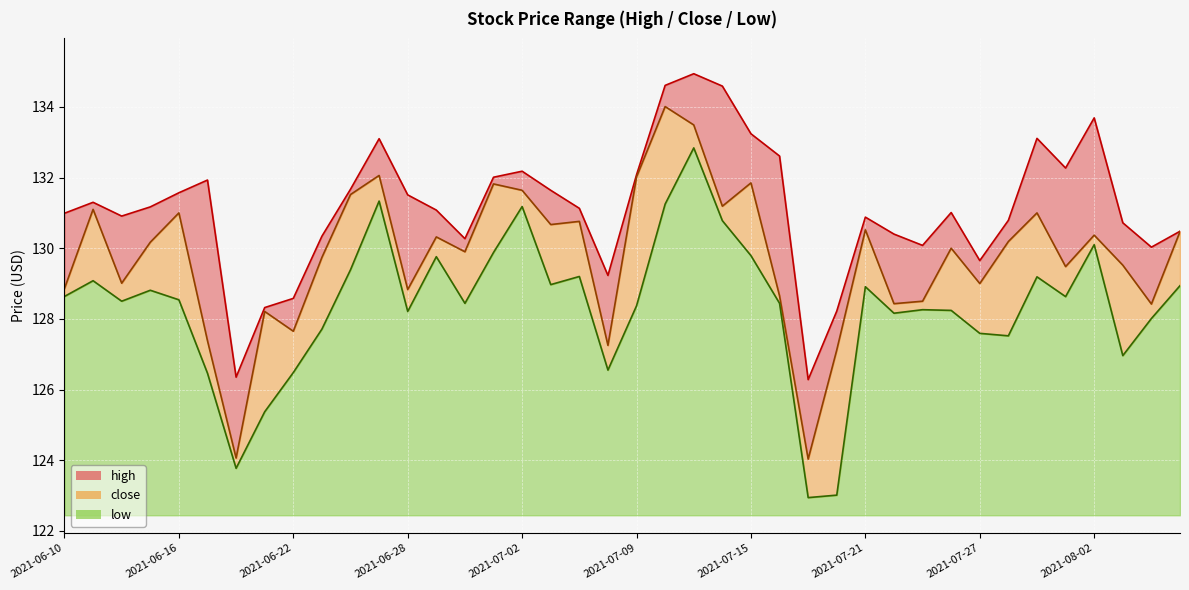

List the series in order of their peak value, lowest first.

low, close, high